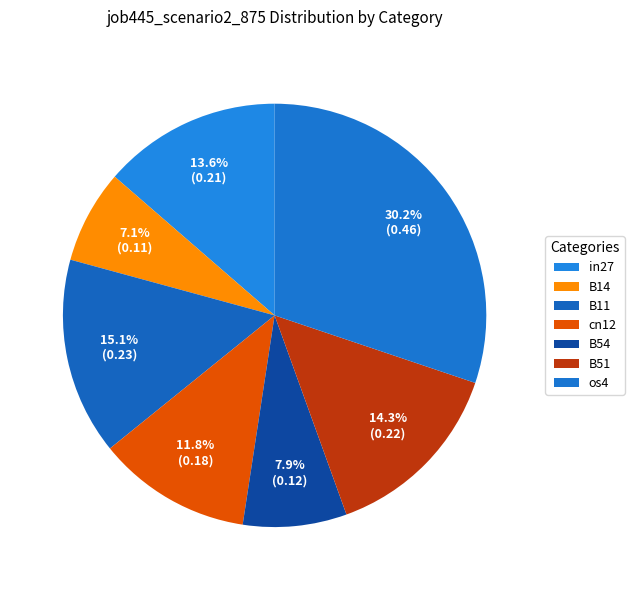

To the nearest percent, what is the combined percentage of B51 and B14?

21%